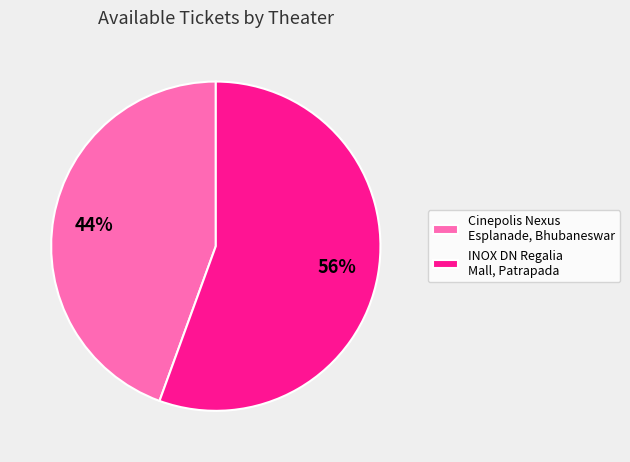

The INOX DN Regalia Mall, Patrapada slice represents 61% of the pie. True or false?

False